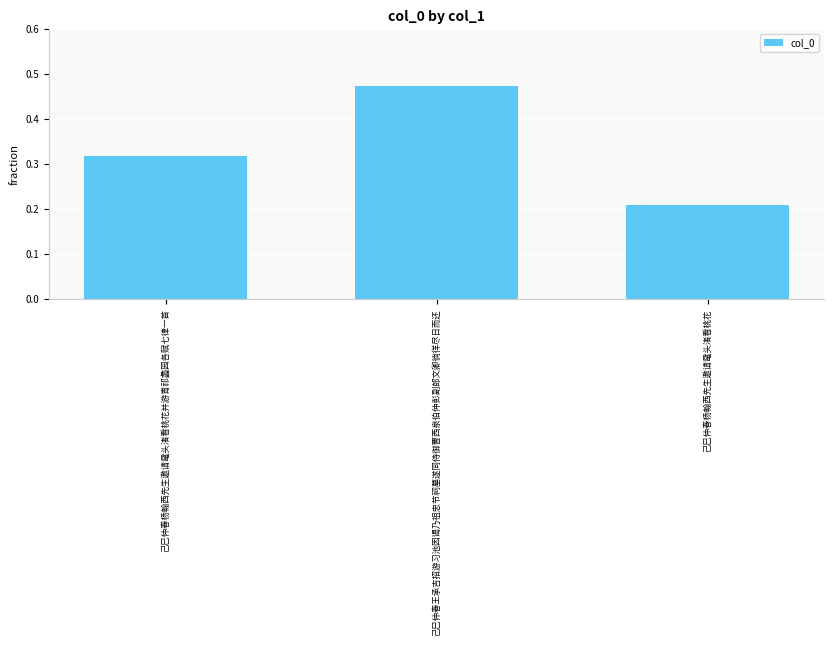

Between 己巳仲春王承吉招游习池因谒乃祖忠节祠墓遂同侍御曹西泉伯仲彭副郎文卿徜徉尽日而还 and 己巳仲春杨翰西先生邀请鼋头渚看桃花, which is larger?

己巳仲春王承吉招游习池因谒乃祖忠节祠墓遂同侍御曹西泉伯仲彭副郎文卿徜徉尽日而还